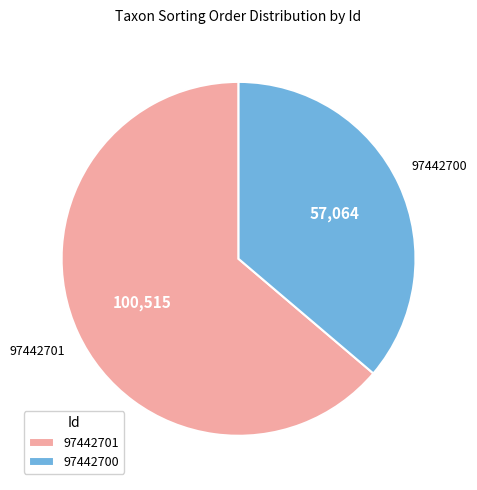

Which slice is the largest?

97442701